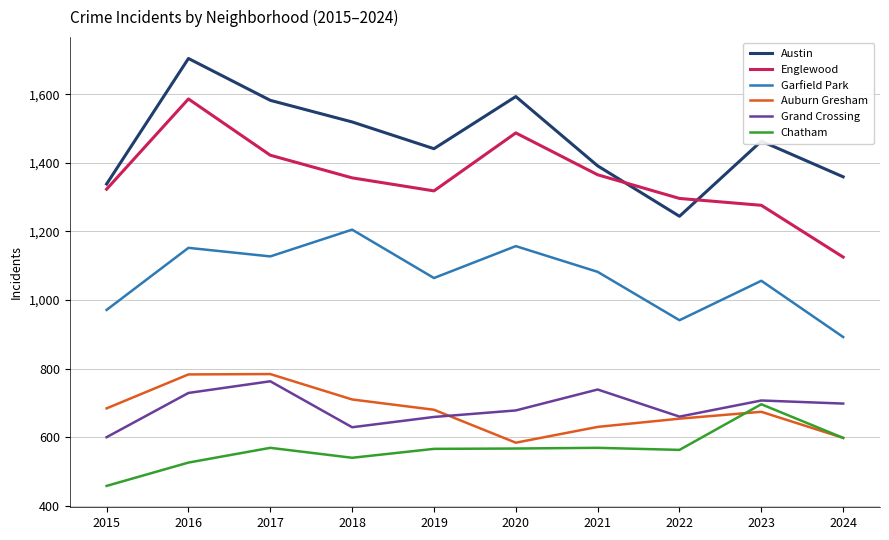

What is the difference between the Grand Crossing values at 2015 and 2018?

29